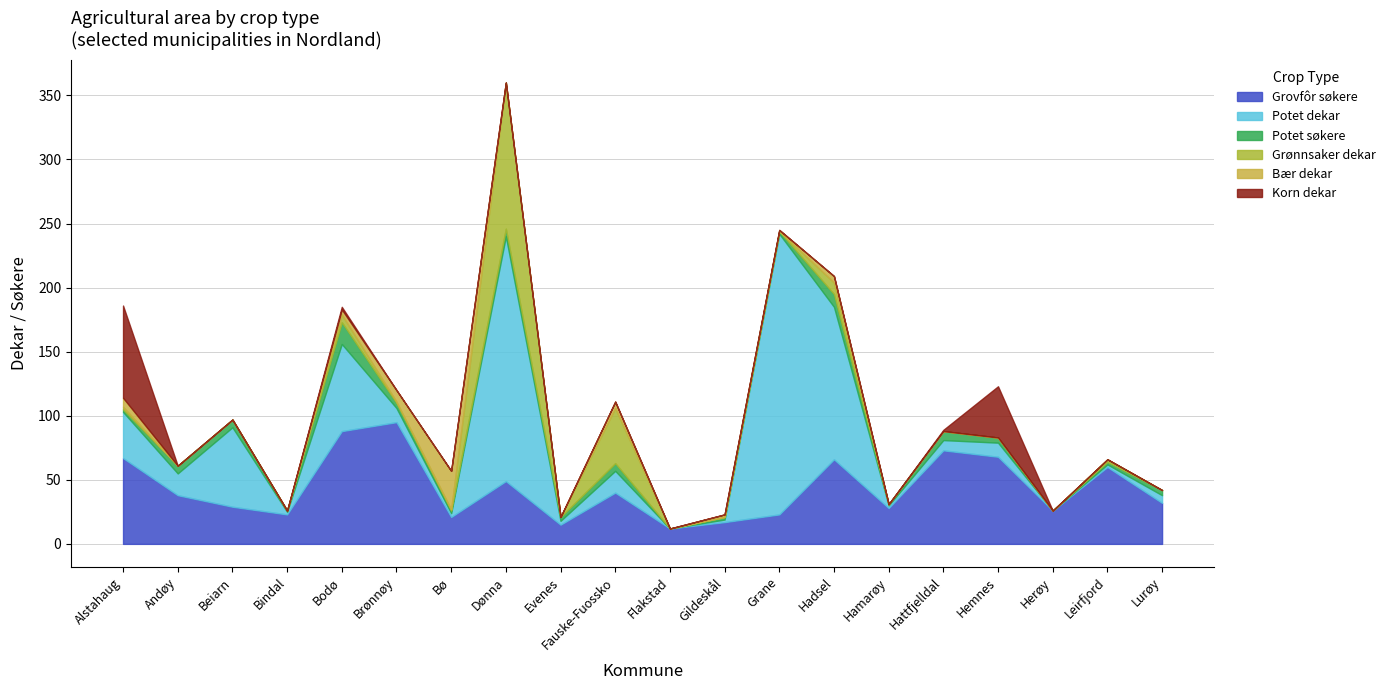

How many times do Korn dekar and Potet søkere cross each other?

2